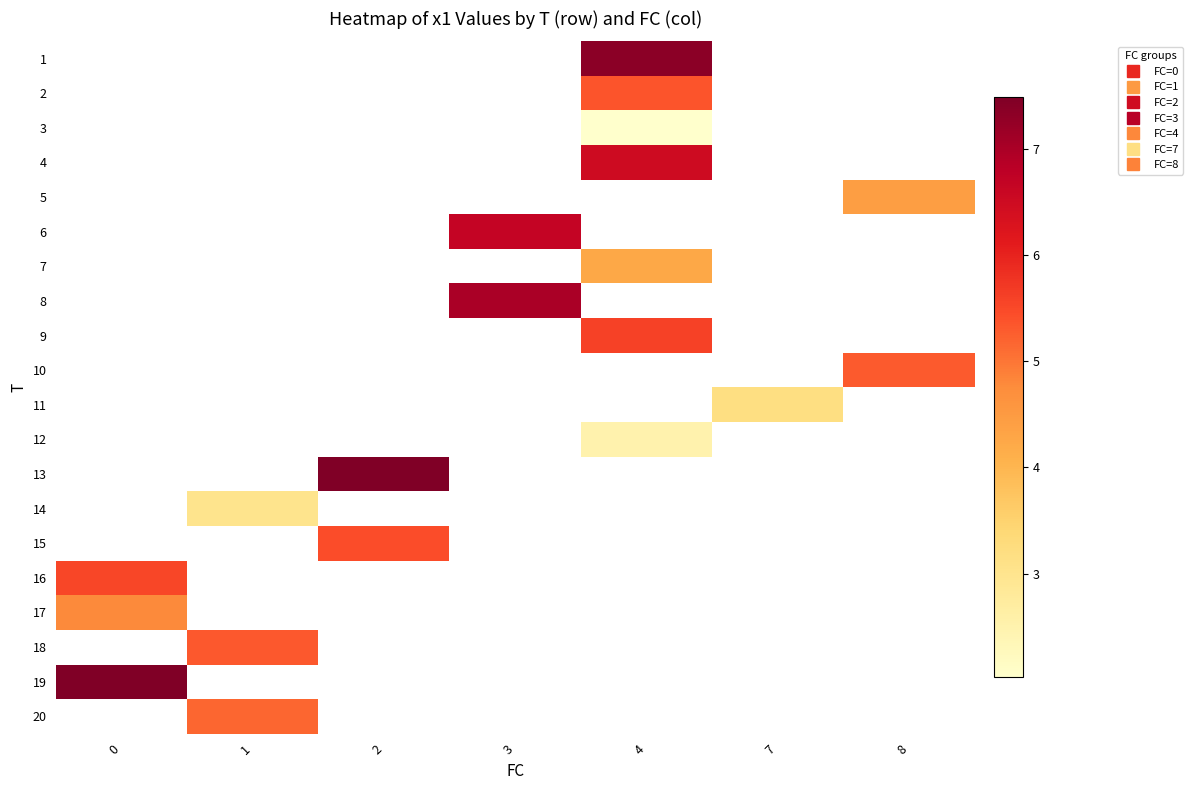

What is the minimum value shown in the chart?

2.0